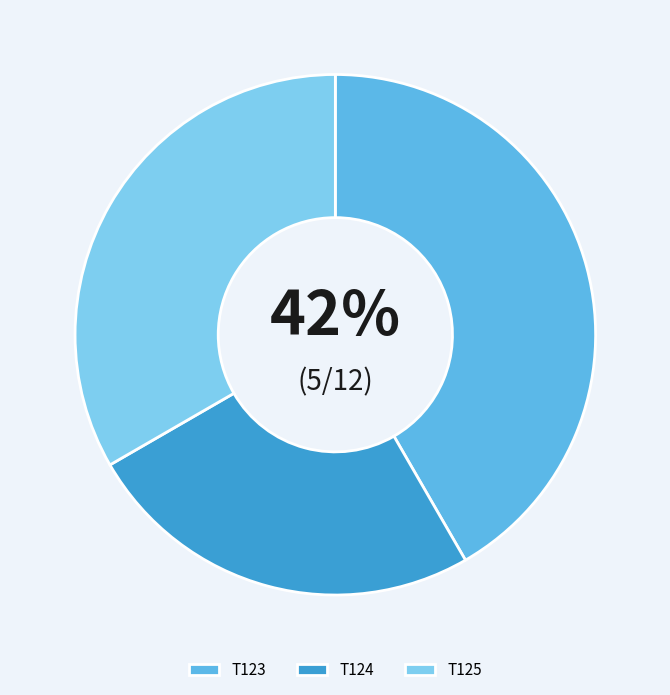

Which has a higher value, T124 or T125?

T125